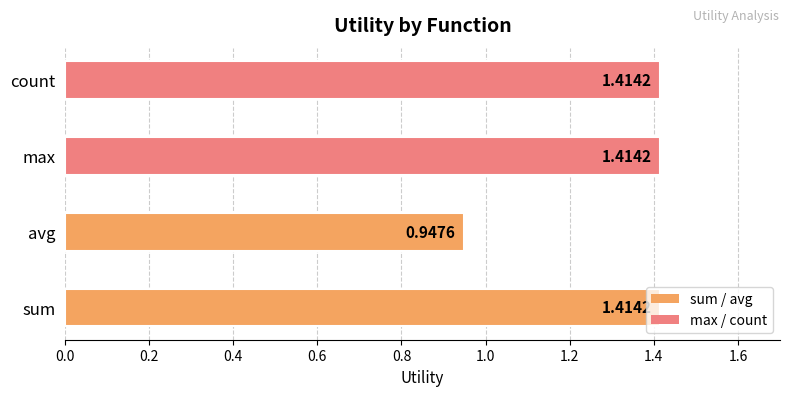

Which has a higher value, avg or max?

max